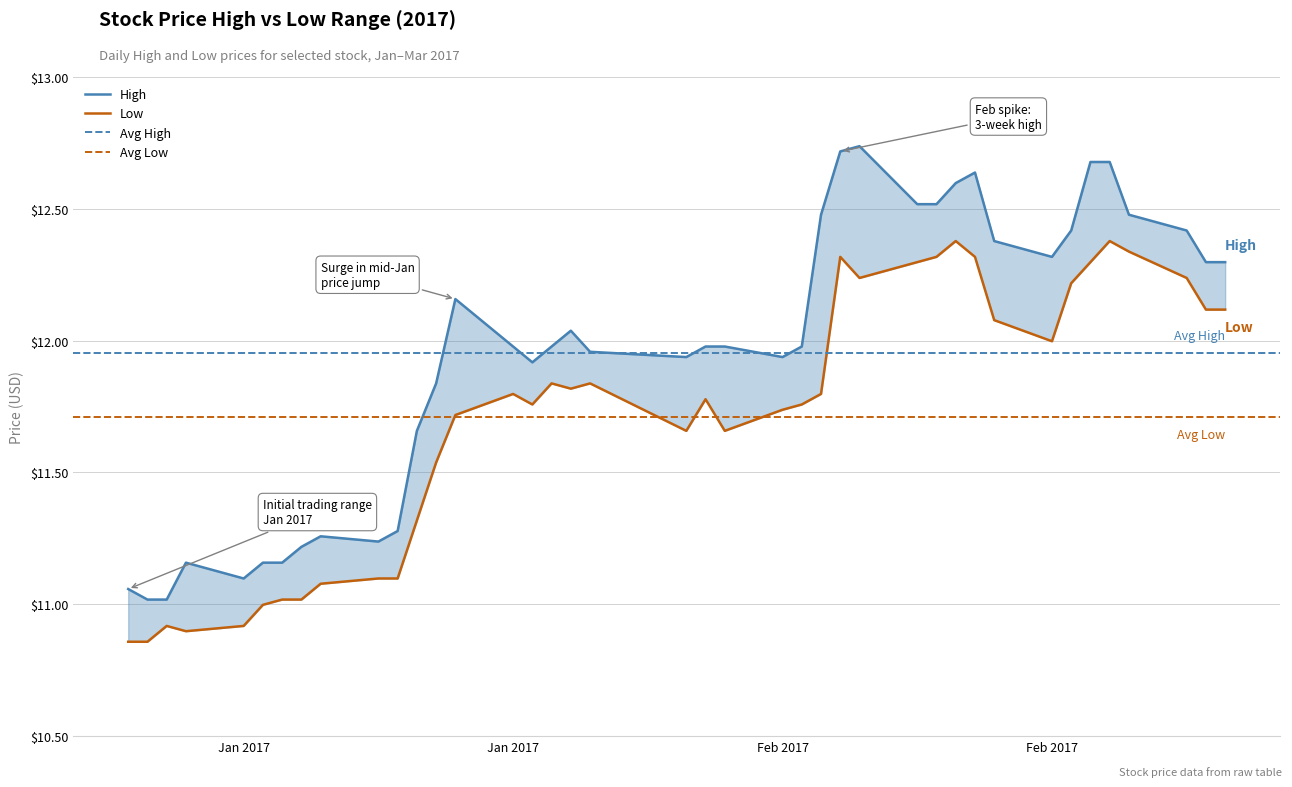

The High series shows 7.7 at 2017-01-20. True or false?

False